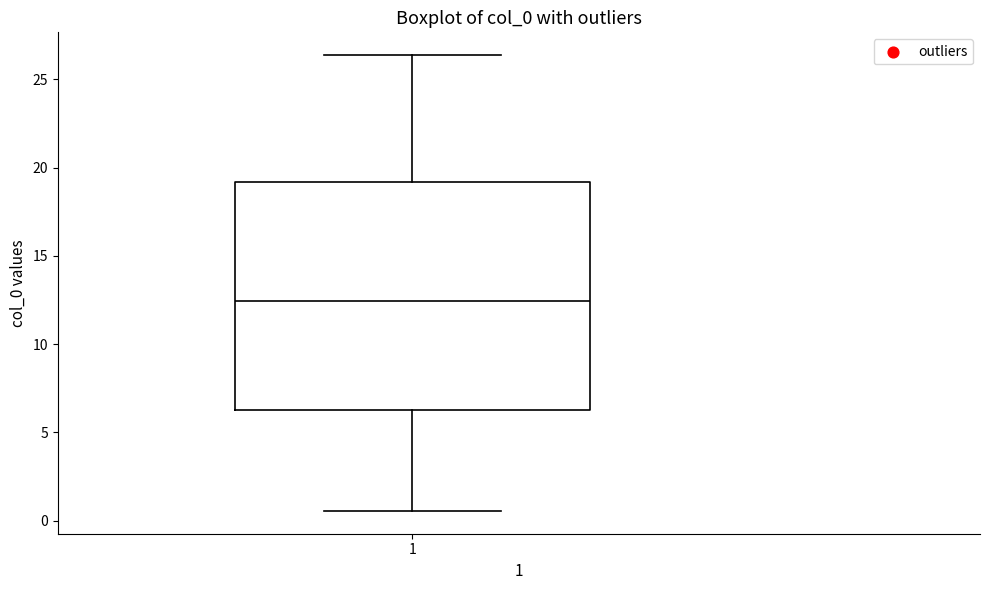

Transcribe this box plot: give where the median line is, the range the box spans, and where the two whiskers end, as read against the y-axis. The values are not printed on the chart, so give them approximately, as read against the axis.

median 12.5, box 6.5 to 19.0, whiskers 0.5 to 26.5